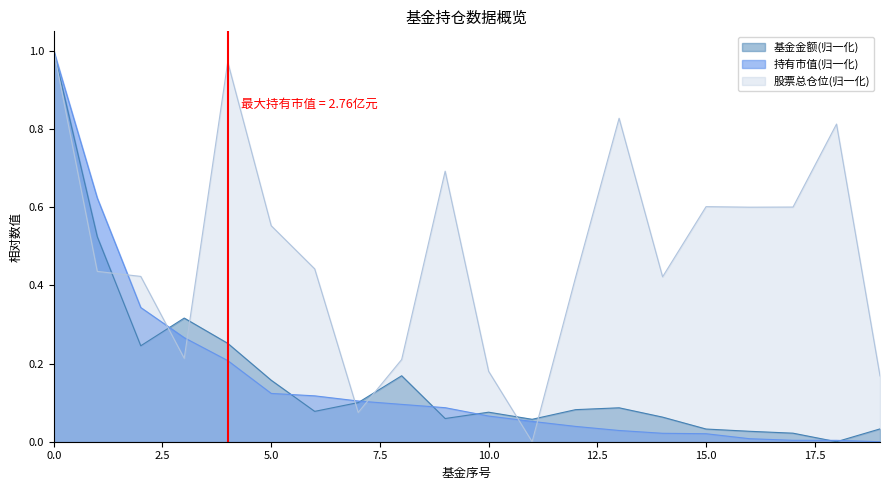

Which series has the largest range (max minus min)?

基金金额